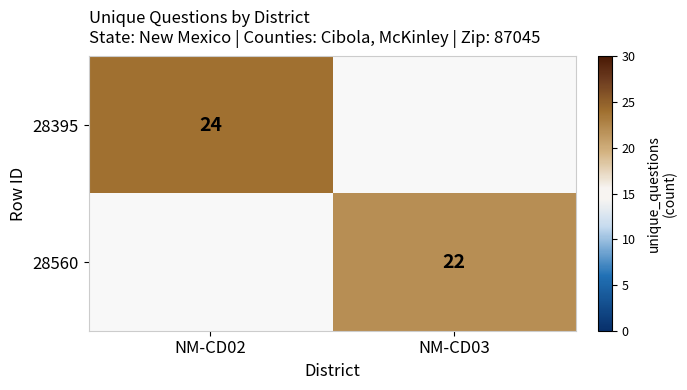

True or false: 28395 has a value of 24 at NM-CD02.

True